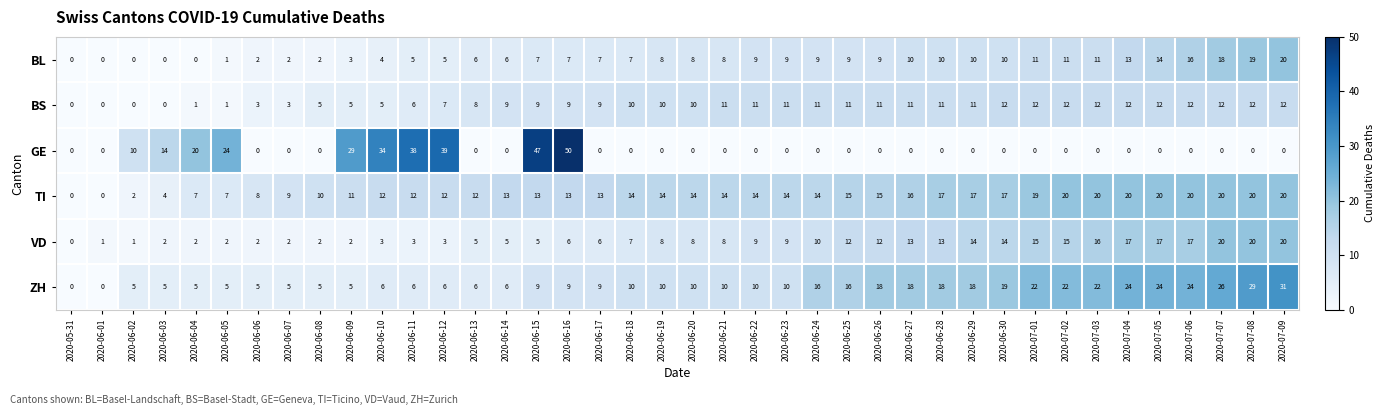

The BS series shows 12 at 2020-07-03. True or false?

True